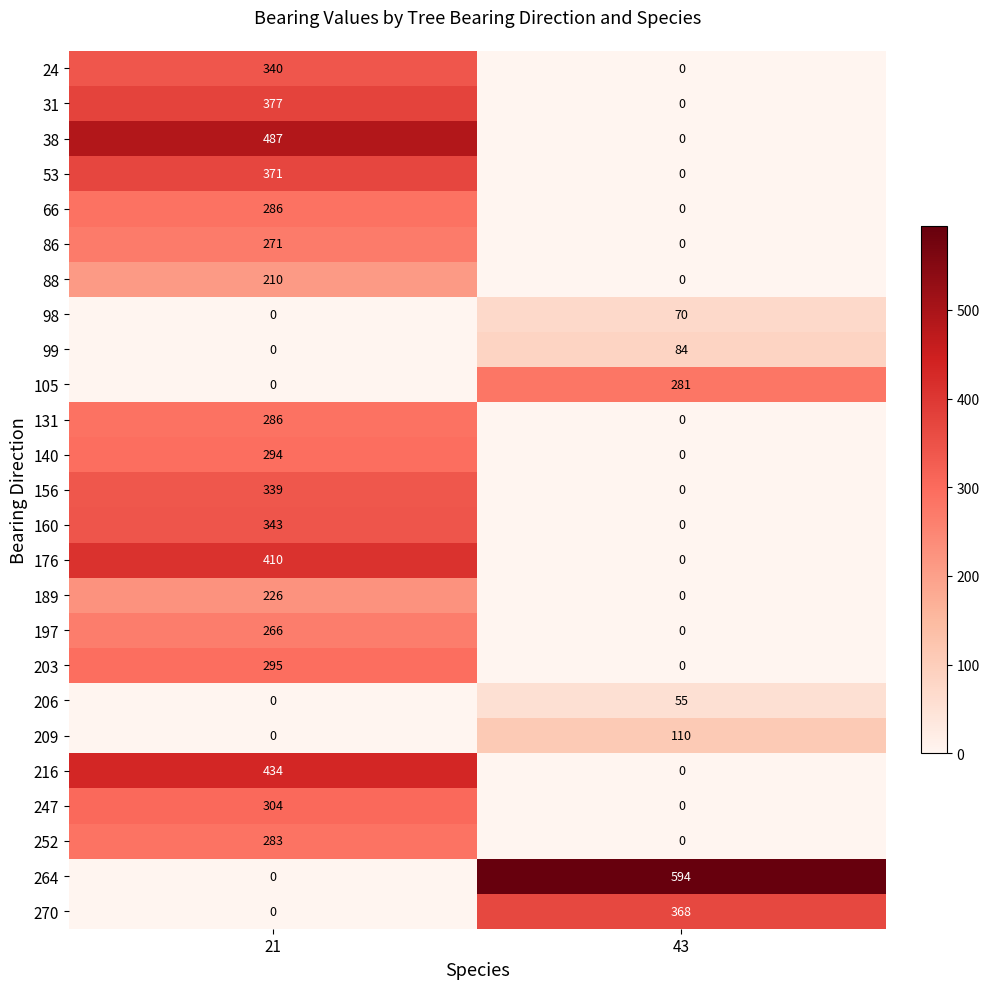

What is the difference between the maximum and minimum values in the 176 series?

410